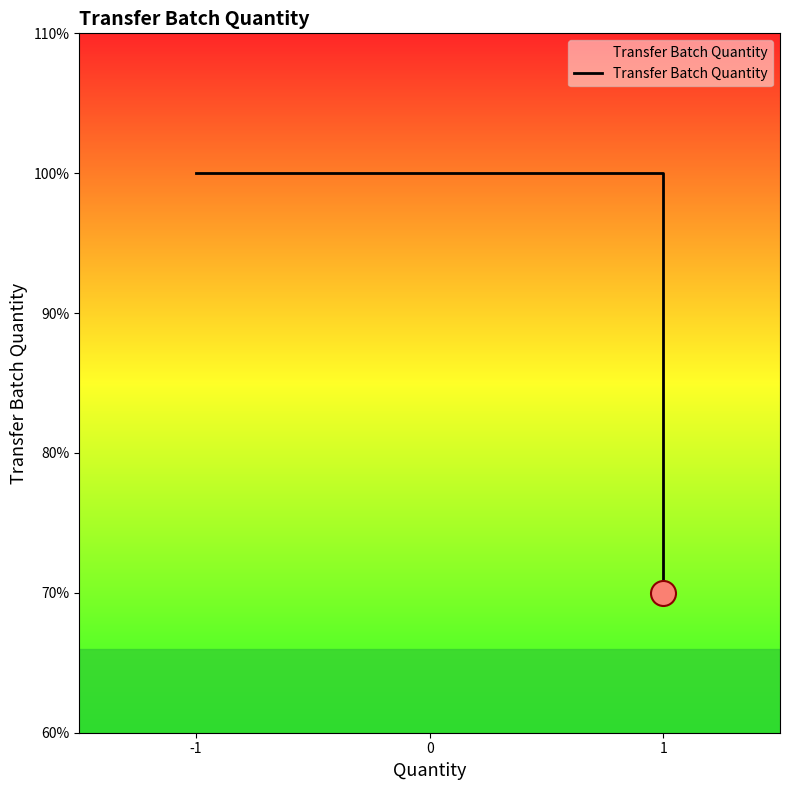

The chart shows a value of 44 at 1. True or false?

False